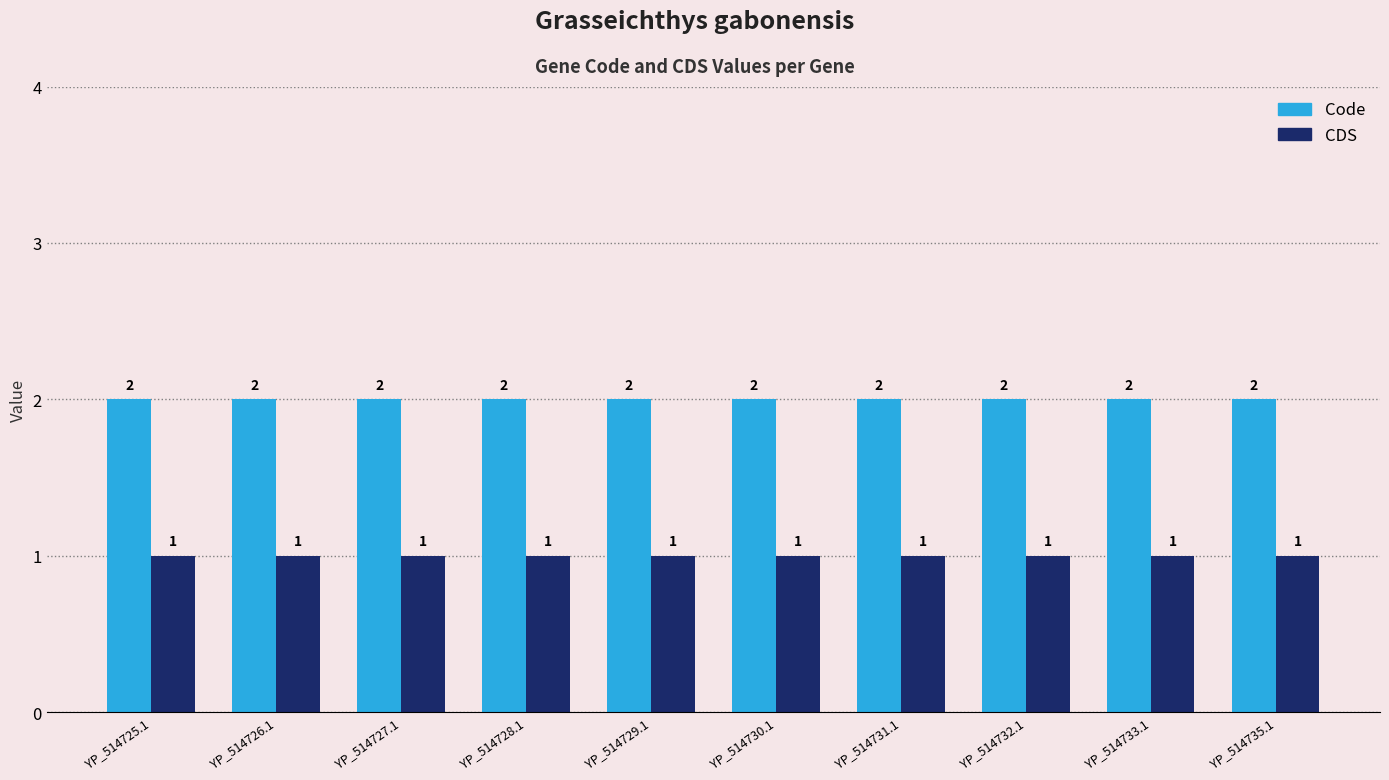

List the series in order of their overall mean, highest first.

Code, CDS